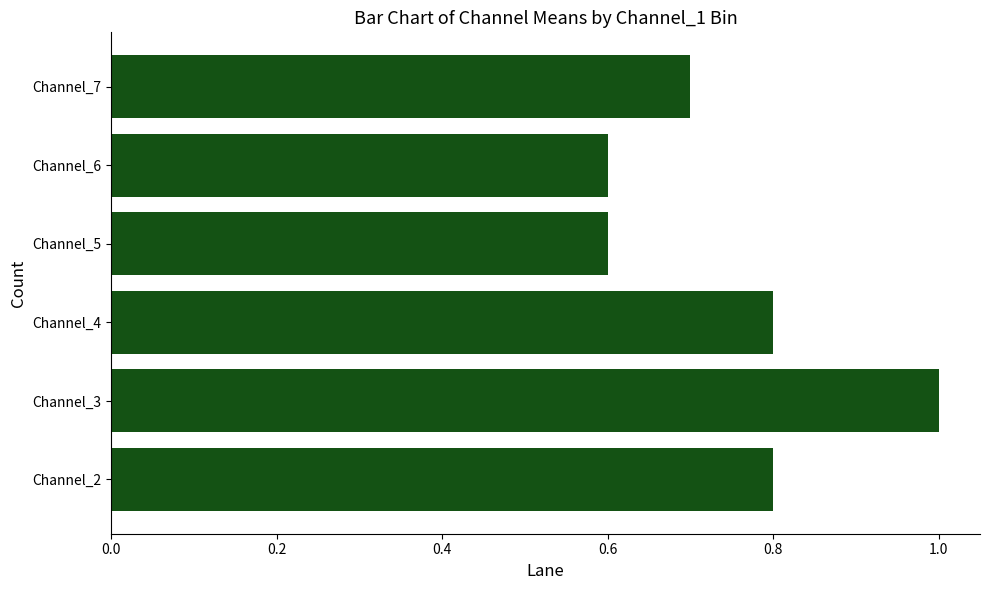

What is the greatest value displayed?

1.0